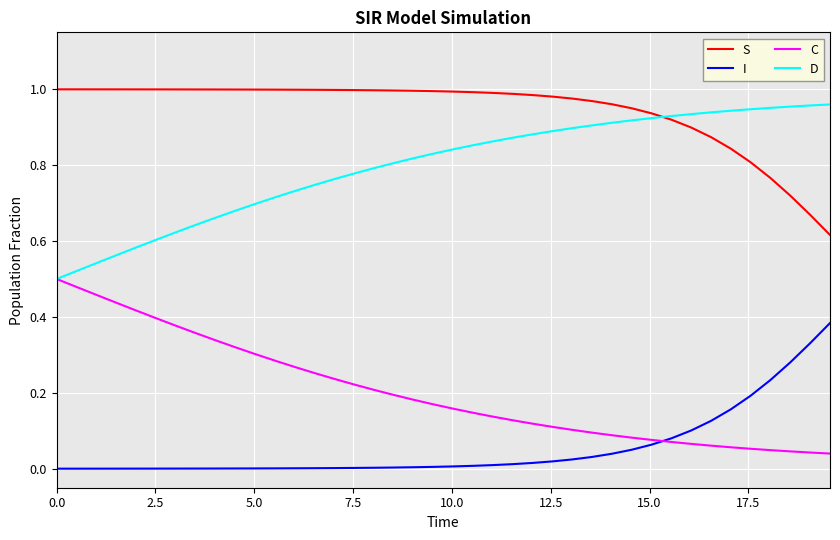

List the series in order of their overall mean, lowest first.

I, C, D, S